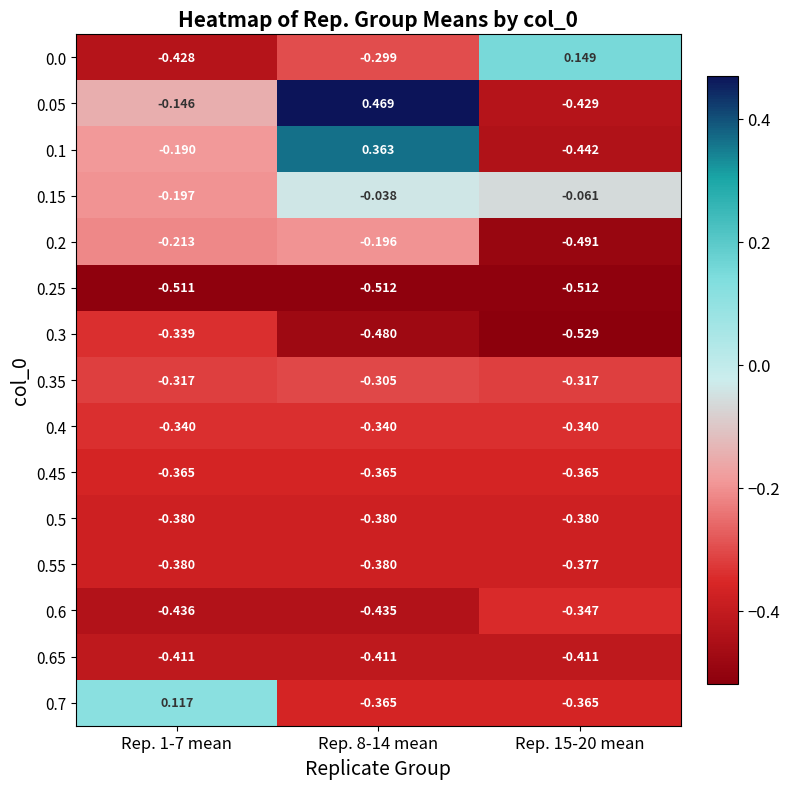

Which series has the largest total across all categories?

0.05